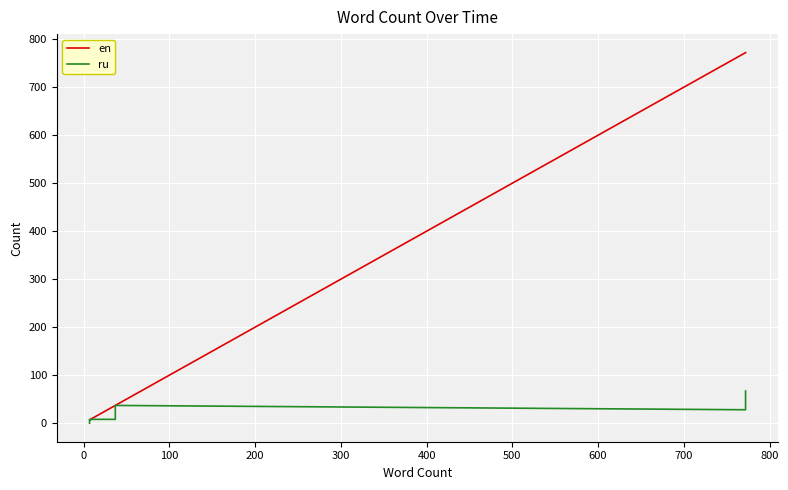

What is the label of the 8th point from the left?

600